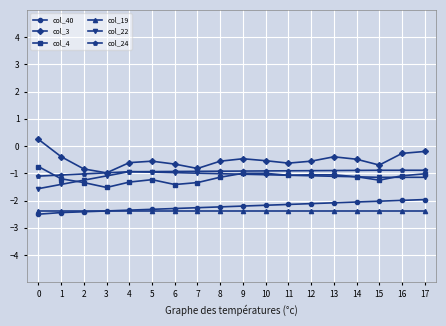

Which series has the largest total across all categories?

col_3